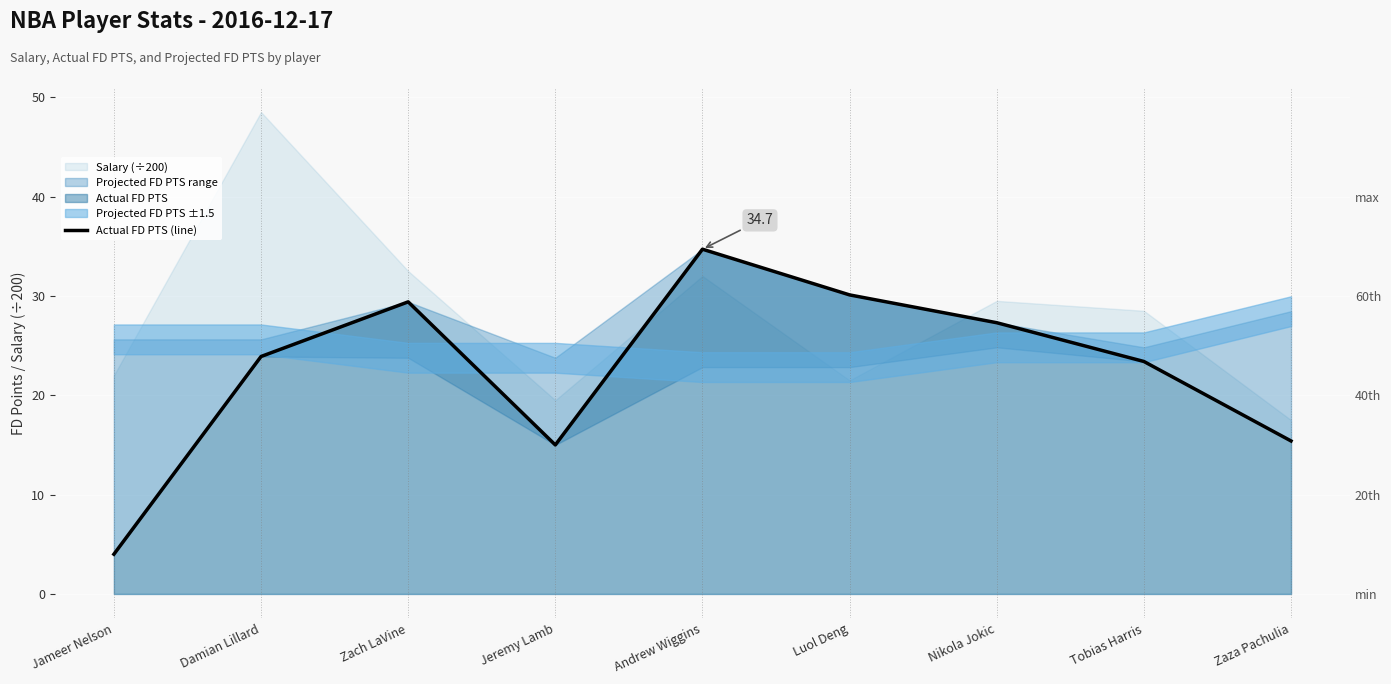

Count the number of values greater than 23.

6